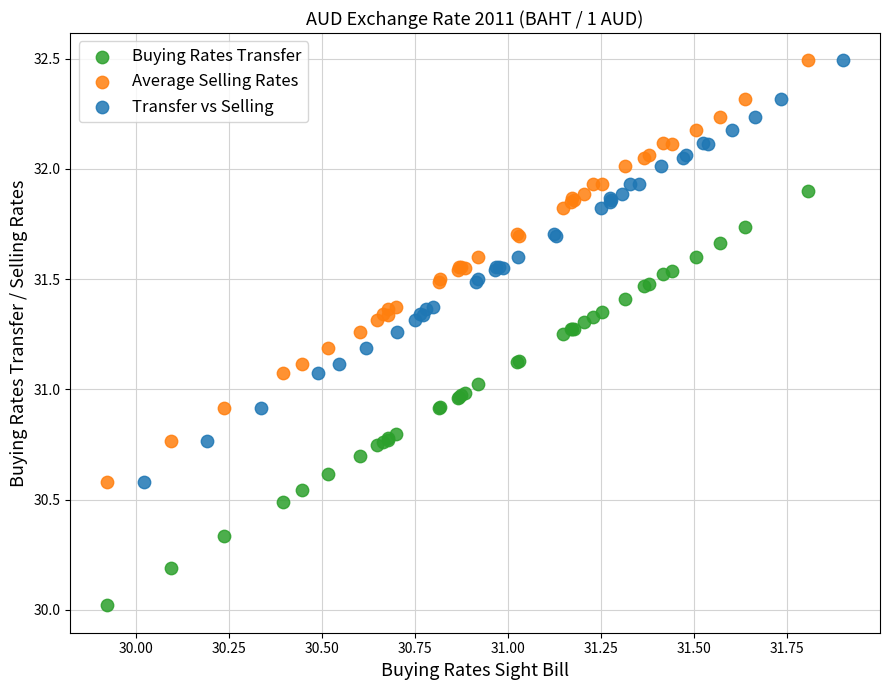

Which series contains the lowest Y value?

Buying Rates Transfer